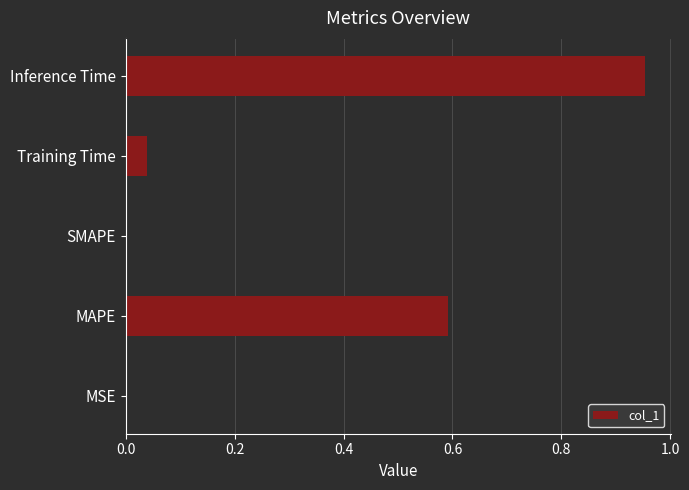

Is it true that the value at Training Time is 0.0?

True